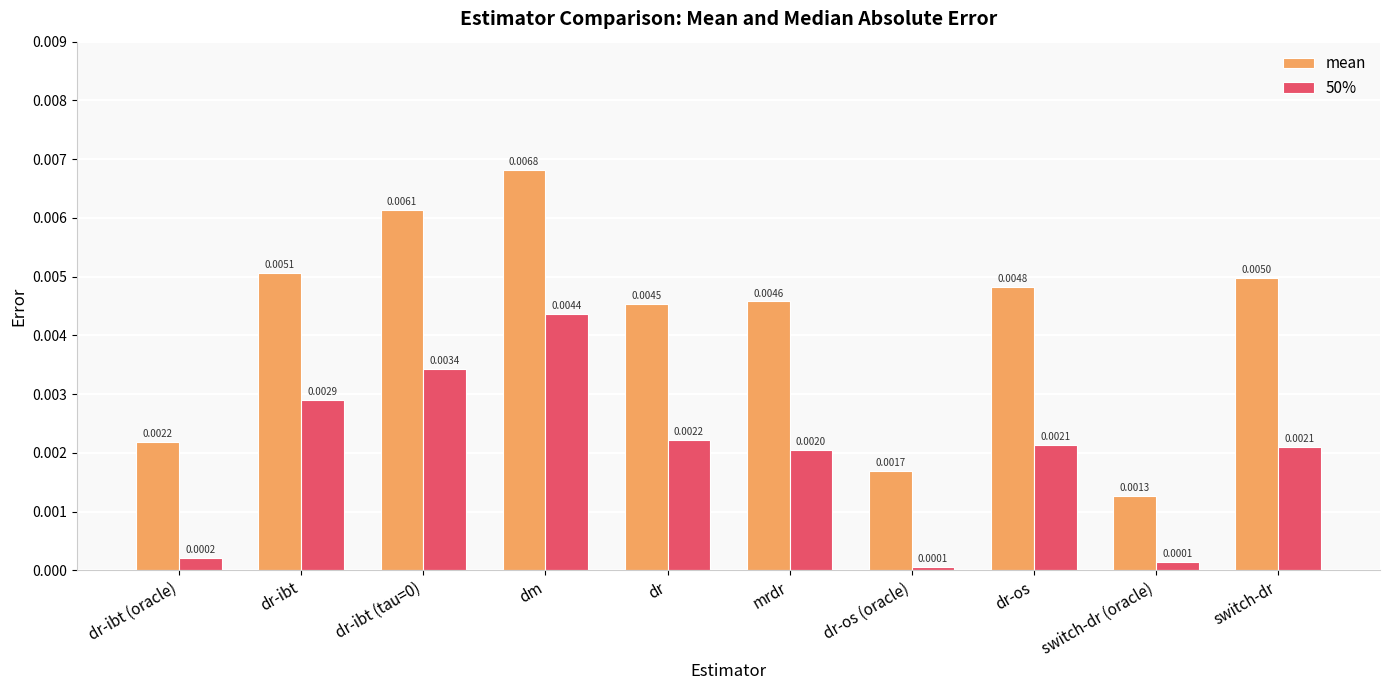

Which series has the largest range (max minus min)?

mean